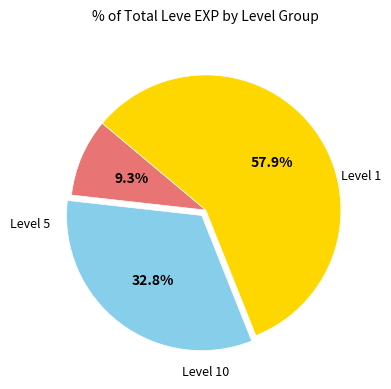

Does any single category account for the majority?

Yes